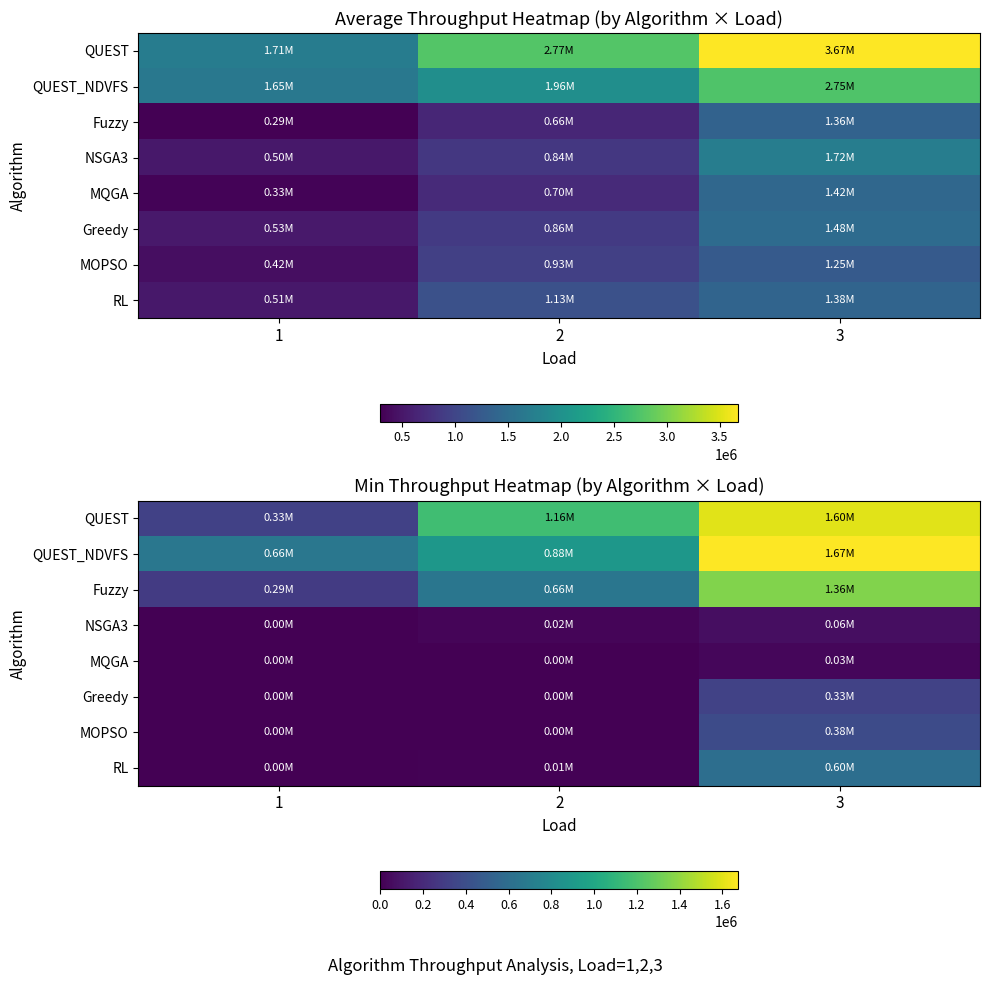

What is the minimum value for RL?

4150